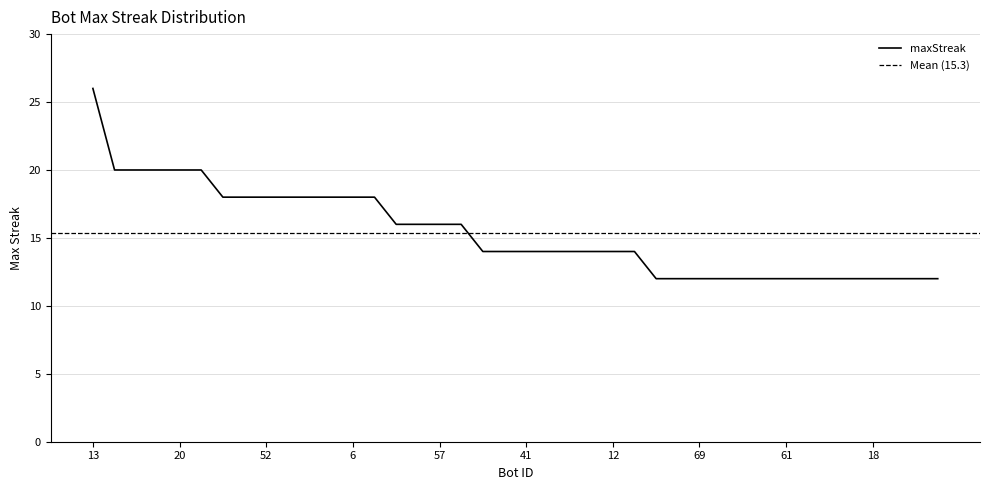

Which category has the lowest value across all series?

78